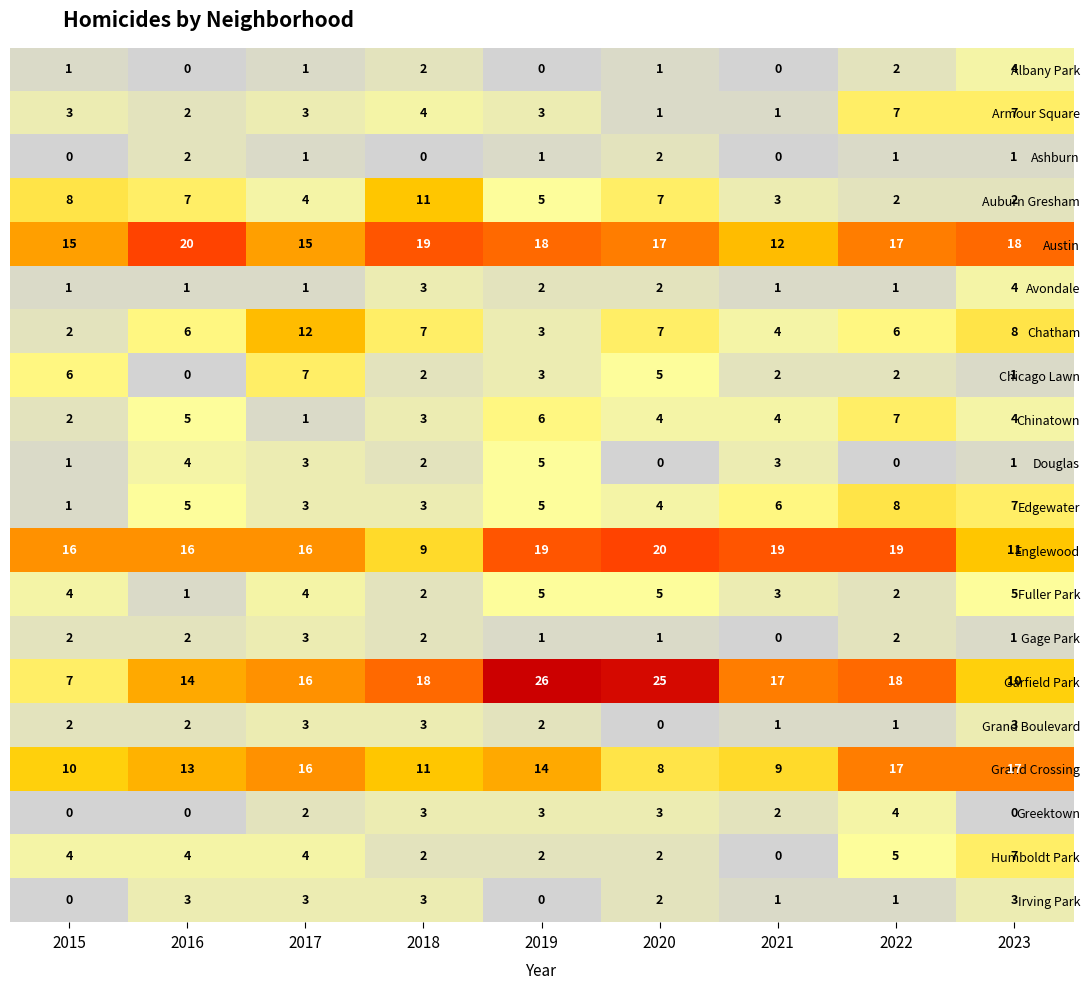

Count the number of categories in the chart.

9